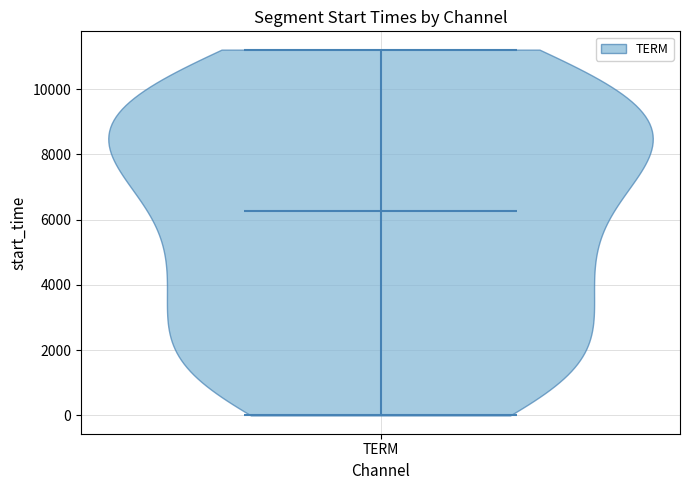

Read this violin plot against the y-axis: where its median line is, and the lowest and highest points the violin reaches. The values are not printed on the chart, so give them approximately, as read against the axis.

median line 6200, lowest point 0, highest point 11200